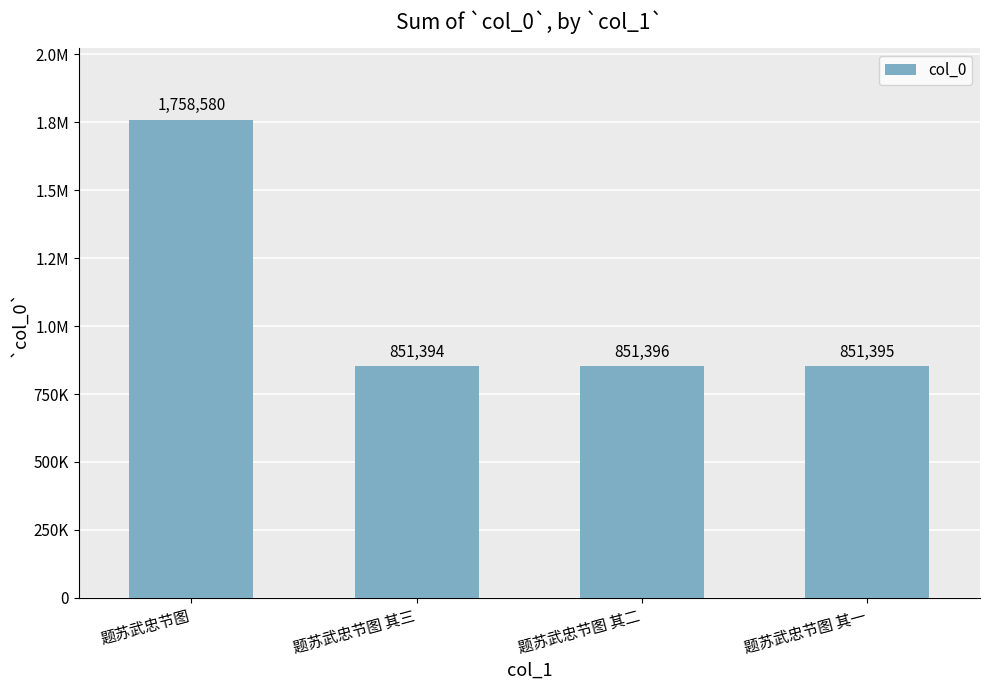

List the labels in order of value, largest first.

题苏武忠节图, 题苏武忠节图 其二, 题苏武忠节图 其一, 题苏武忠节图 其三